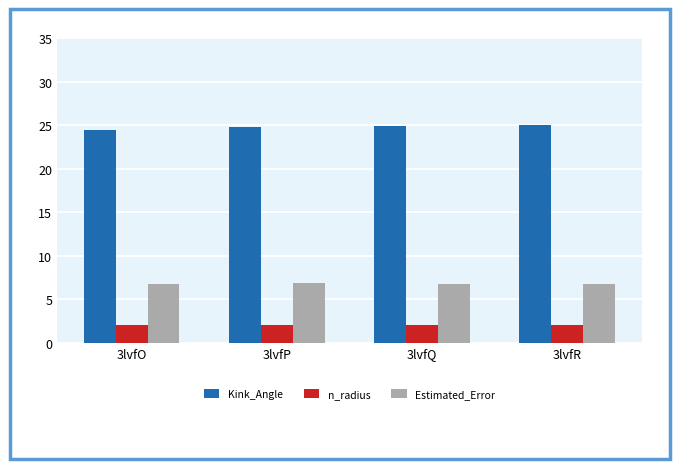

Rank the series by their average value, from lowest to highest.

n_radius, Estimated_Error, Kink_Angle